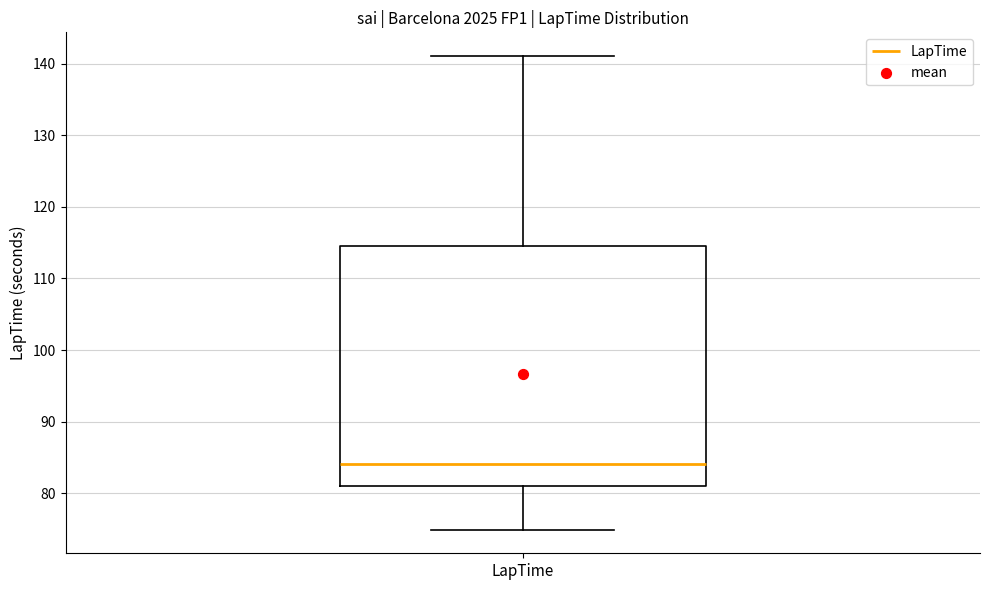

Read this box plot against the y-axis: the position of the median line, the range covered by the box, and the ends of both whiskers. The values are not printed on the chart, so give them approximately, as read against the axis.

median 84, box 81 to 115, whiskers 75 to 141